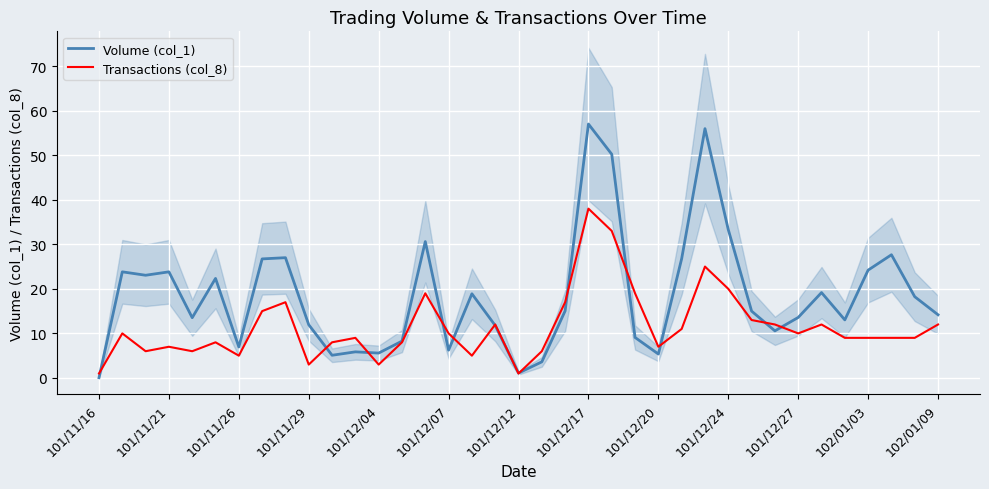

The value of Transactions (col_8) at 101/12/20 is 3.6. True or false?

False